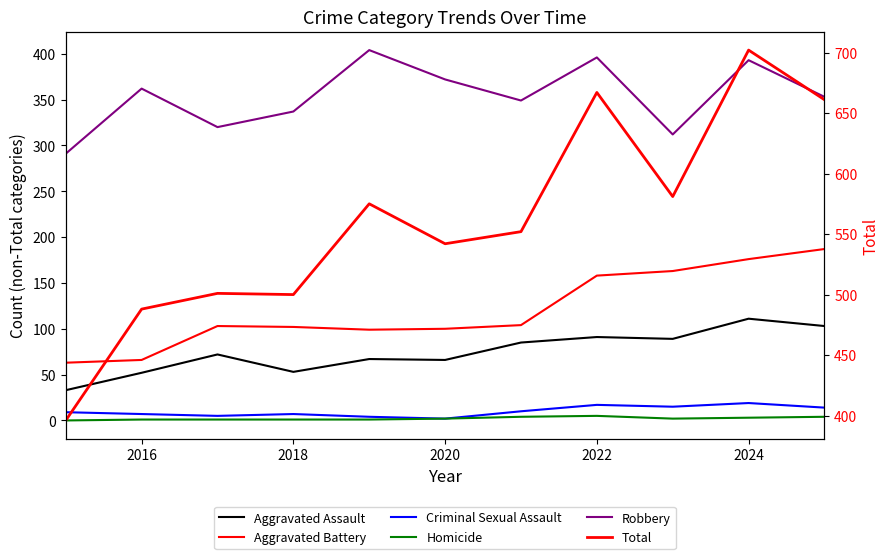

What is the highest value of the Total series?

702